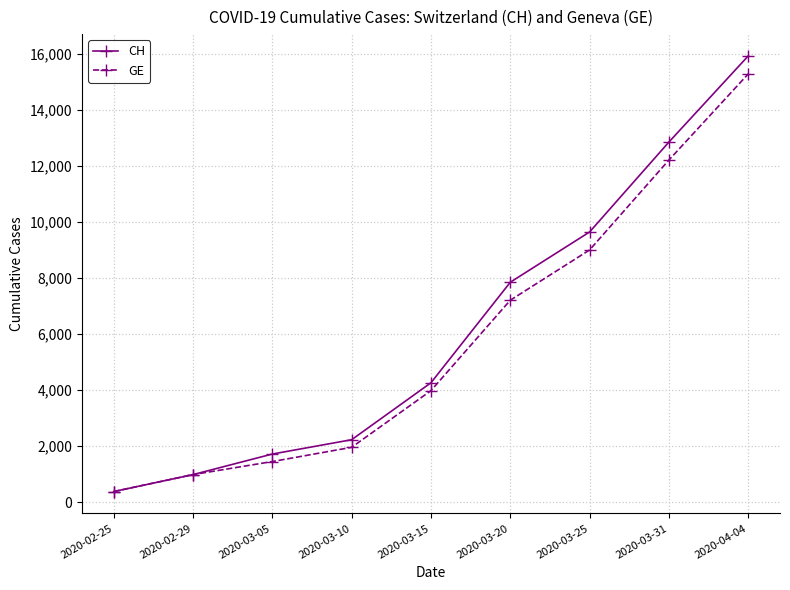

What is the difference between the highest and lowest values at 2020-04-04?

642